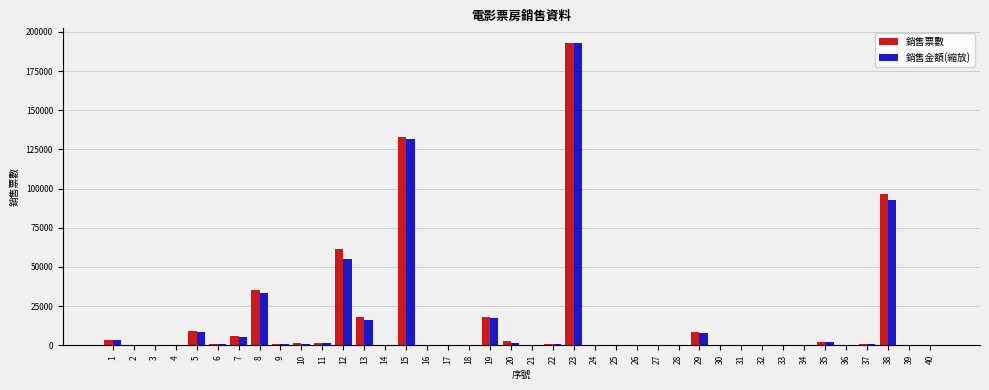

Is it true that 銷售金額(縮放) equals 330.6 at 14?

True